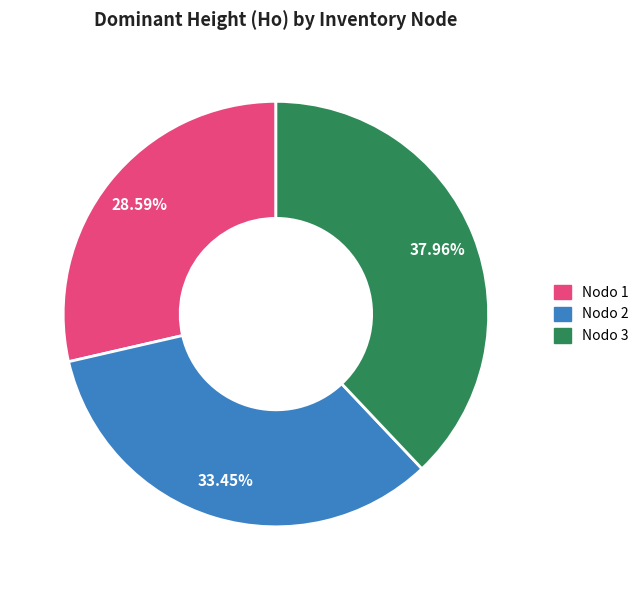

Is there any slice that represents more than half of the pie?

No